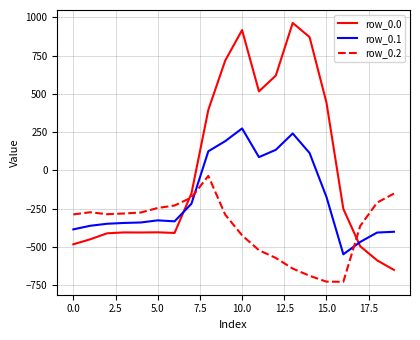

What is the difference between the maximum and minimum values in the row_0.1 series?

821.4